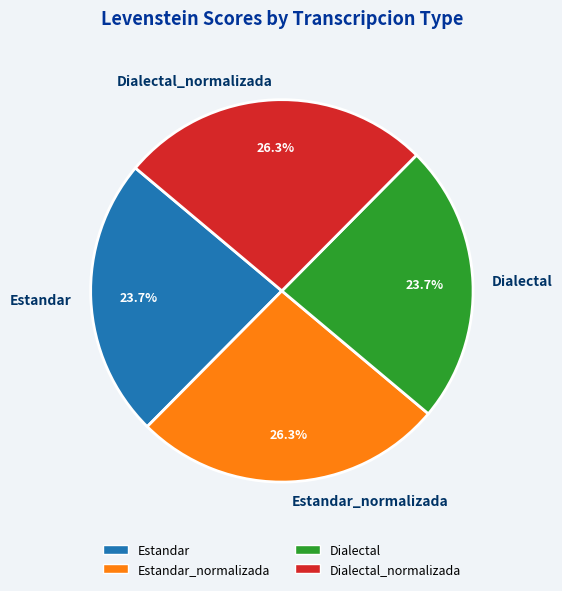

What portion of the pie excludes Dialectal?

76.3%